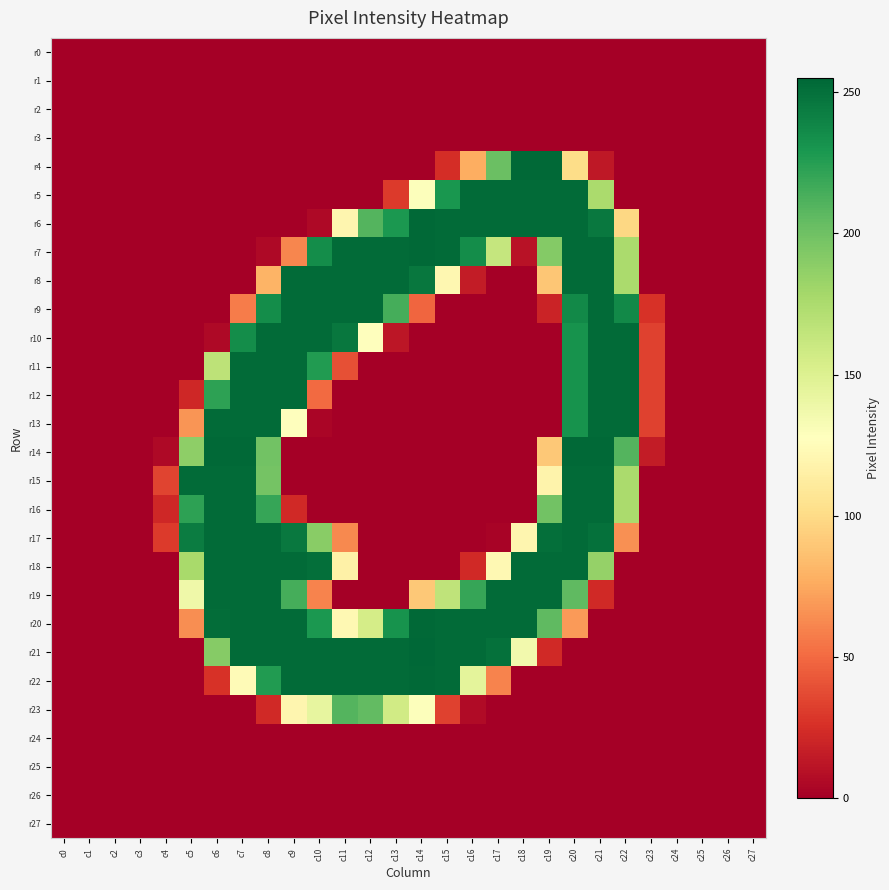

Which label corresponds to the smallest value in the chart?

c0